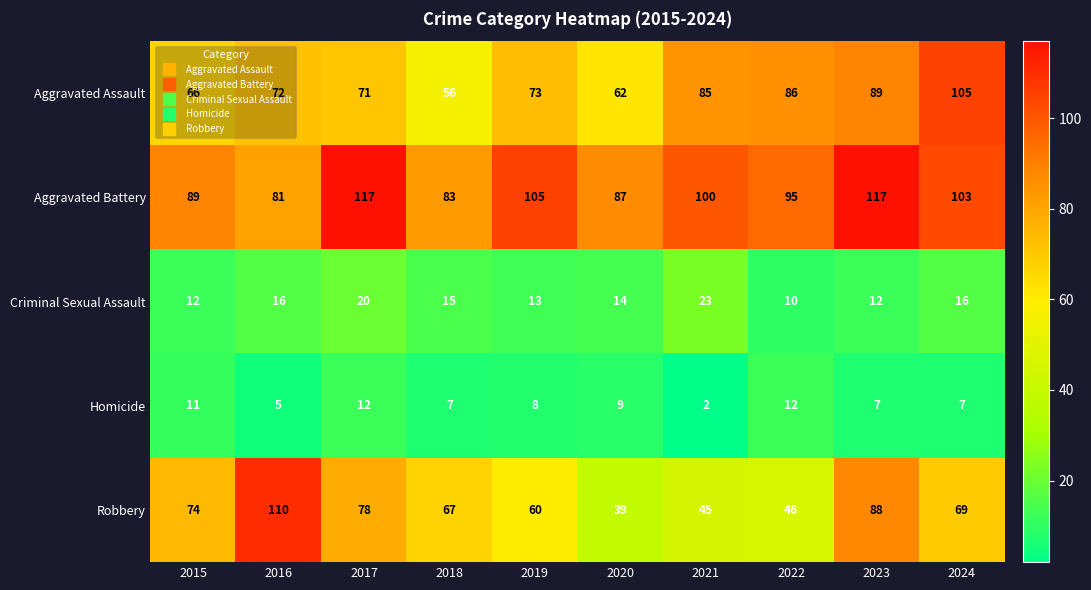

What is the minimum value shown in the chart?

2